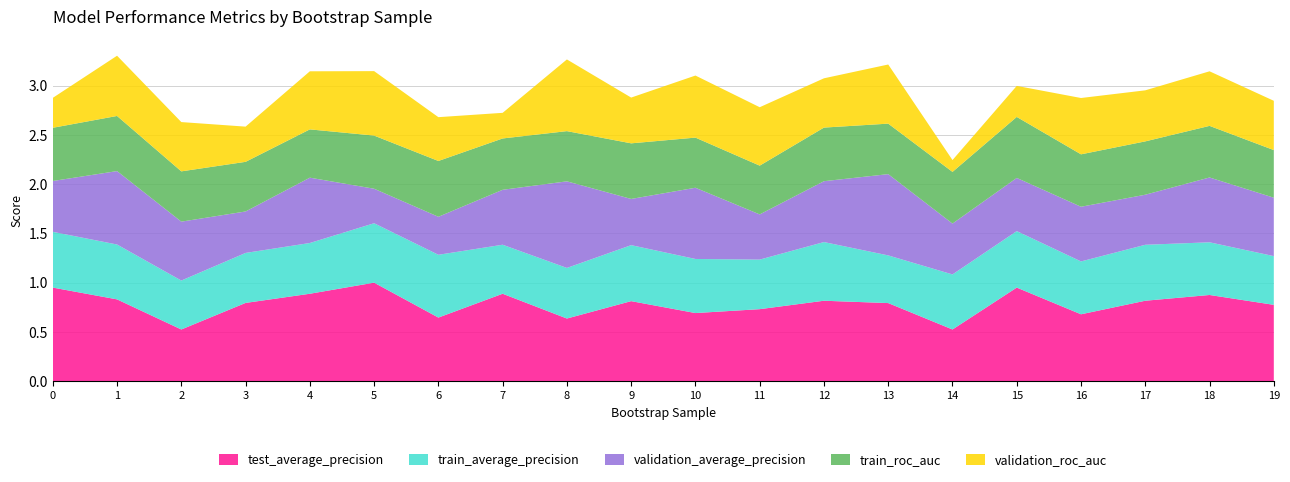

Reading right to left, transcribe all the data shown in this chart.

test_average_precision: 19=0.8	18=0.9	17=0.8	16=0.7	15=0.9	14=0.5	13=0.8	12=0.8	11=0.7	10=0.7	9=0.8	8=0.6	7=0.9	6=0.6	5=1.0	4=0.9	3=0.8	2=0.5	1=0.8	0=0.9
train_average_precision: 19=0.5	18=0.5	17=0.6	16=0.5	15=0.6	14=0.6	13=0.5	12=0.6	11=0.5	10=0.5	9=0.6	8=0.5	7=0.5	6=0.6	5=0.6	4=0.5	3=0.5	2=0.5	1=0.6	0=0.6
validation_average_precision: 19=0.6	18=0.7	17=0.5	16=0.6	15=0.5	14=0.5	13=0.8	12=0.6	11=0.5	10=0.7	9=0.5	8=0.9	7=0.6	6=0.4	5=0.3	4=0.7	3=0.4	2=0.6	1=0.7	0=0.5
train_roc_auc: 19=0.5	18=0.5	17=0.5	16=0.5	15=0.6	14=0.5	13=0.5	12=0.5	11=0.5	10=0.5	9=0.6	8=0.5	7=0.5	6=0.6	5=0.5	4=0.5	3=0.5	2=0.5	1=0.6	0=0.5
validation_roc_auc: 19=0.5	18=0.6	17=0.5	16=0.6	15=0.3	14=0.1	13=0.6	12=0.5	11=0.6	10=0.6	9=0.5	8=0.7	7=0.3	6=0.4	5=0.7	4=0.6	3=0.4	2=0.5	1=0.6	0=0.3